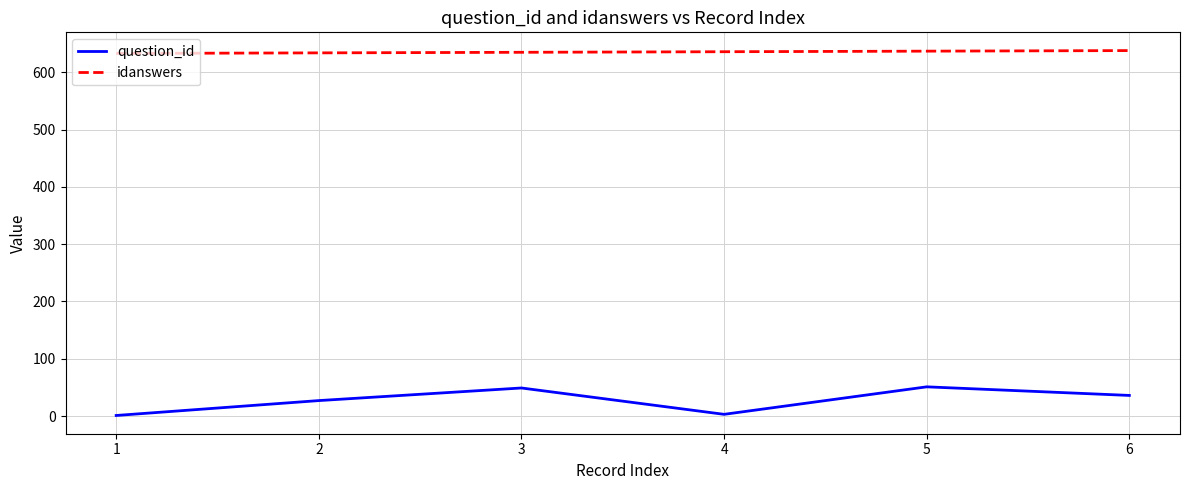

What is the total value across all series at 5?

688